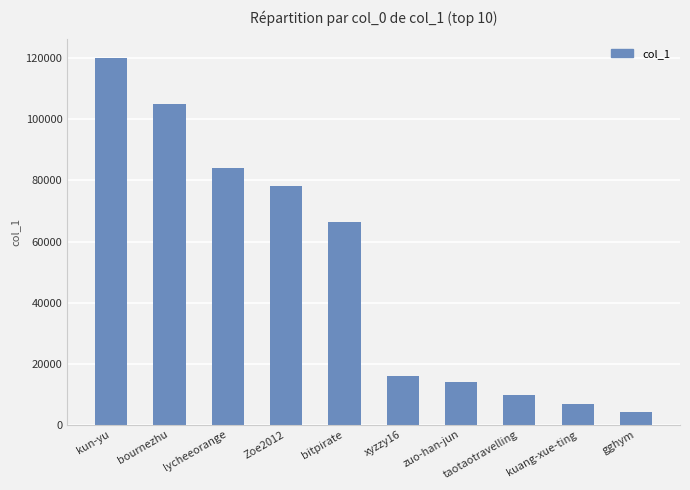

Which category has the highest value across all series?

kun-yu